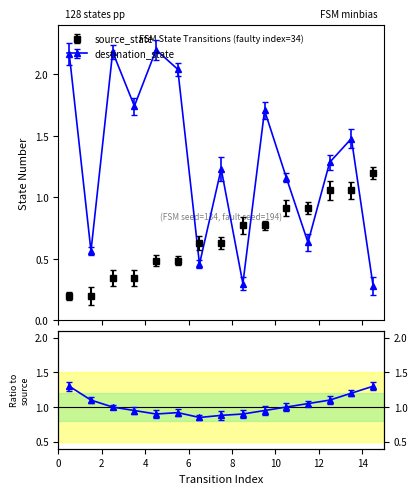

What value does the destination_state series have at 10?

1.2